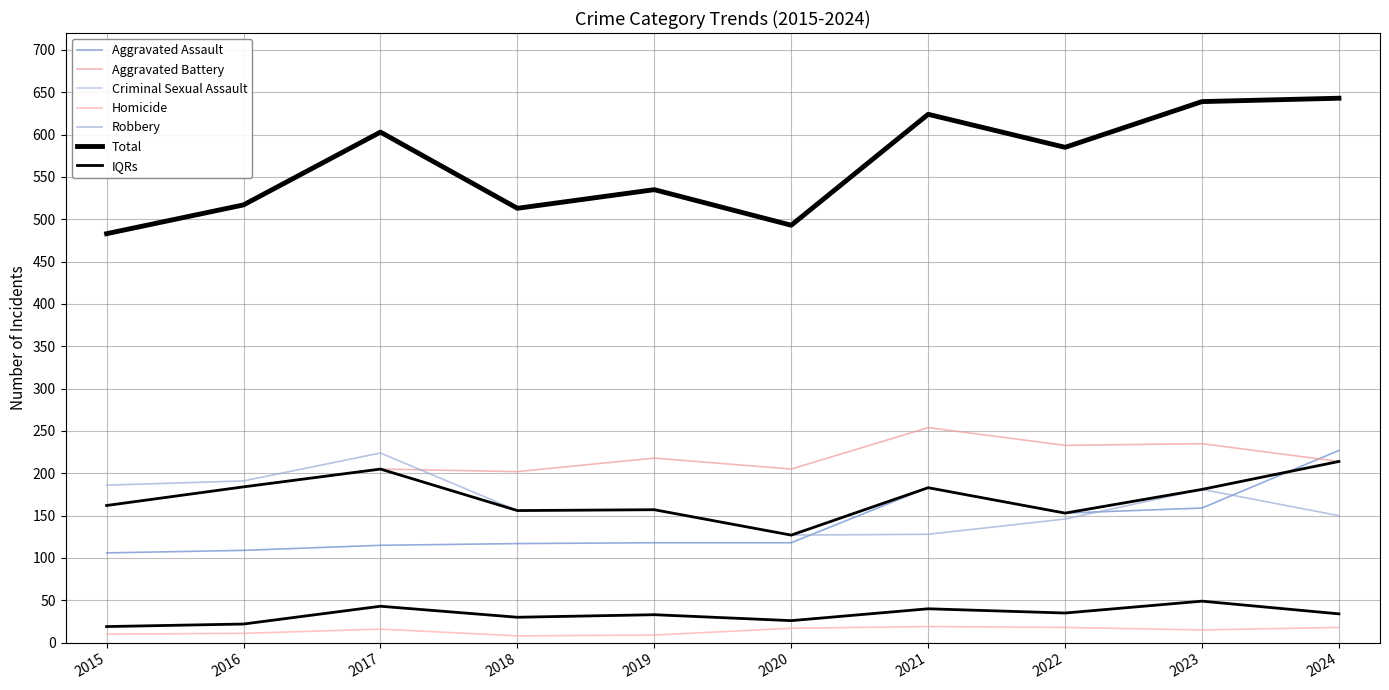

What is the difference between the highest and lowest values at 2022?

567